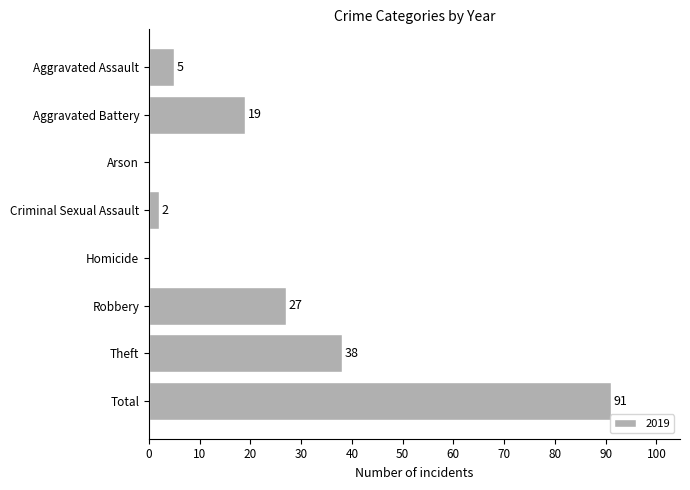

Reading top to bottom, extract all data points from this chart.

Aggravated Assault=5	Aggravated Battery=19	Arson=0	Criminal Sexual Assault=2	Homicide=0	Robbery=27	Theft=38	Total=91